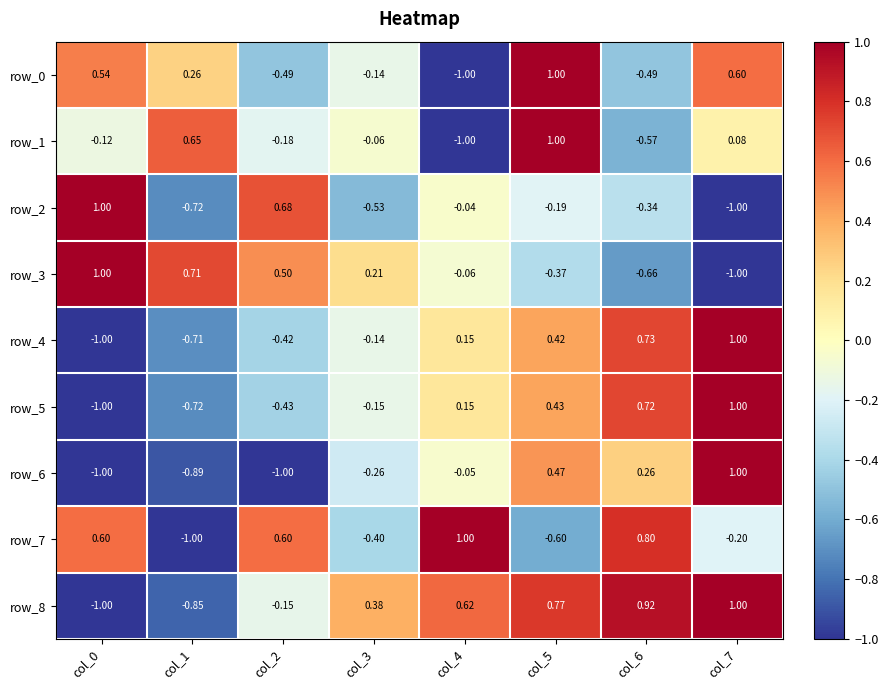

Is the value of row_0 at col_6 greater than the value of row_5 at col_0?

Yes